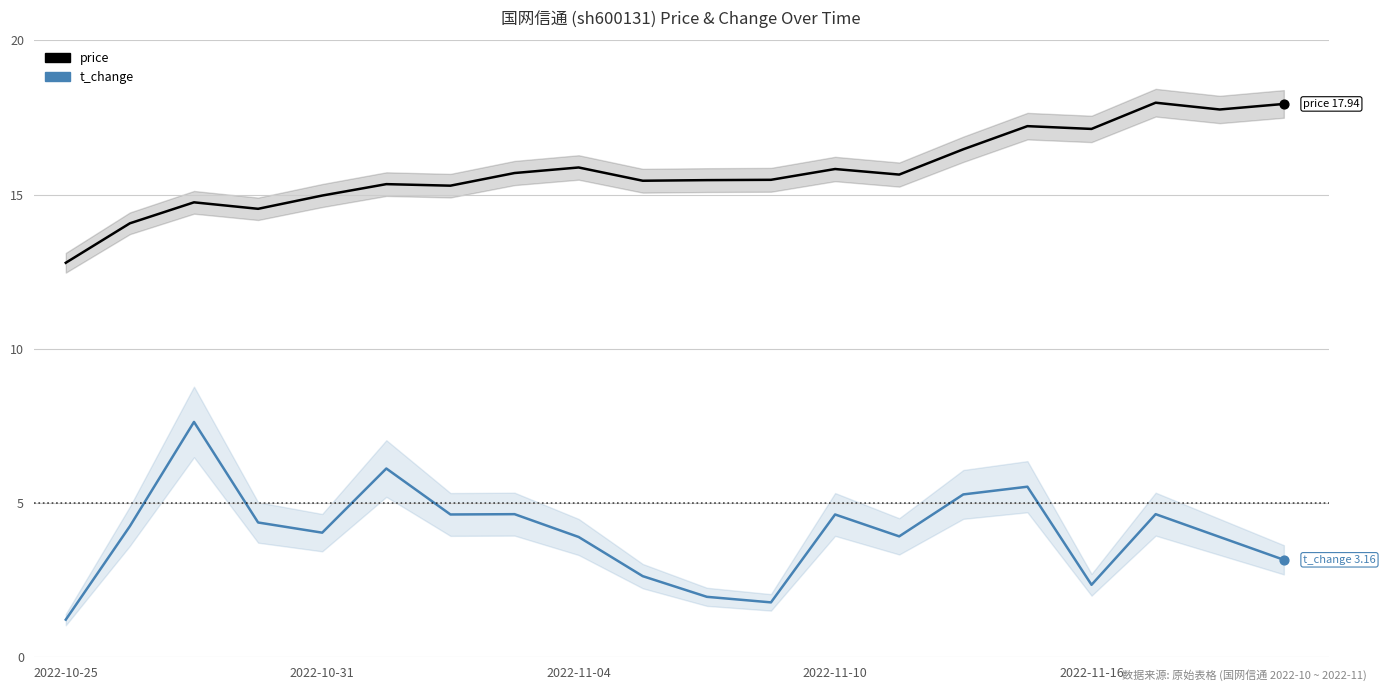

At which category is the sum across all series the highest?

15